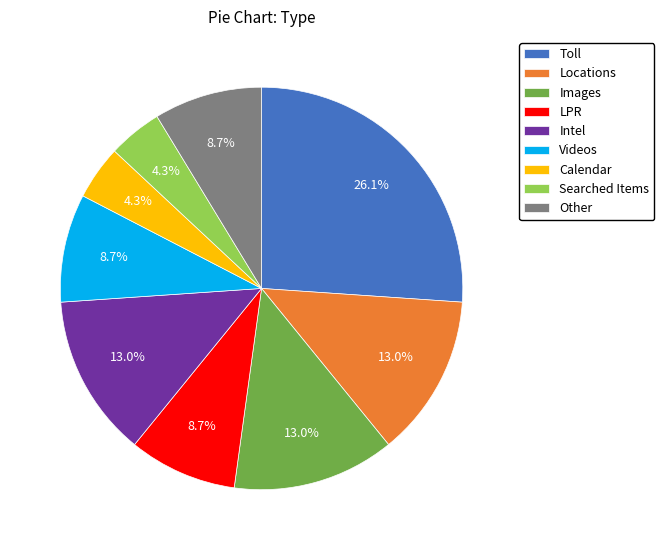

What is the ratio of the value at Locations to the value at Calendar?

3.0